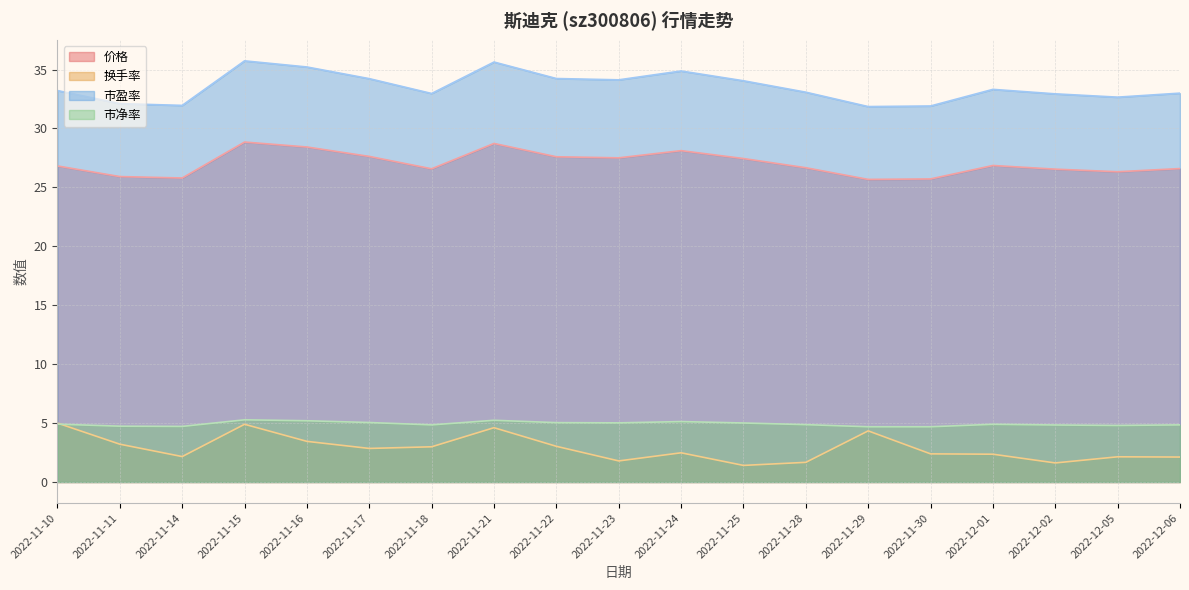

Reading left to right, extract all data points from this chart.

价格: 26.8	25.9	25.8	28.9	28.4	27.6	26.6	28.7	27.6	27.5	28.1	27.4	26.7	25.7	25.7	26.9	26.6	26.3	26.6
换手率: 5.0	3.2	2.2	4.9	3.5	2.9	3.0	4.6	3.0	1.8	2.5	1.4	1.7	4.3	2.4	2.4	1.6	2.1	2.1
市盈率: 33.2	32.1	32.0	35.7	35.2	34.2	33.0	35.6	34.2	34.1	34.9	34.0	33.1	31.9	31.9	33.3	32.9	32.7	33.0
市净率: 4.9	4.7	4.7	5.3	5.2	5.0	4.8	5.2	5.0	5.0	5.1	5.0	4.9	4.7	4.7	4.9	4.8	4.8	4.8